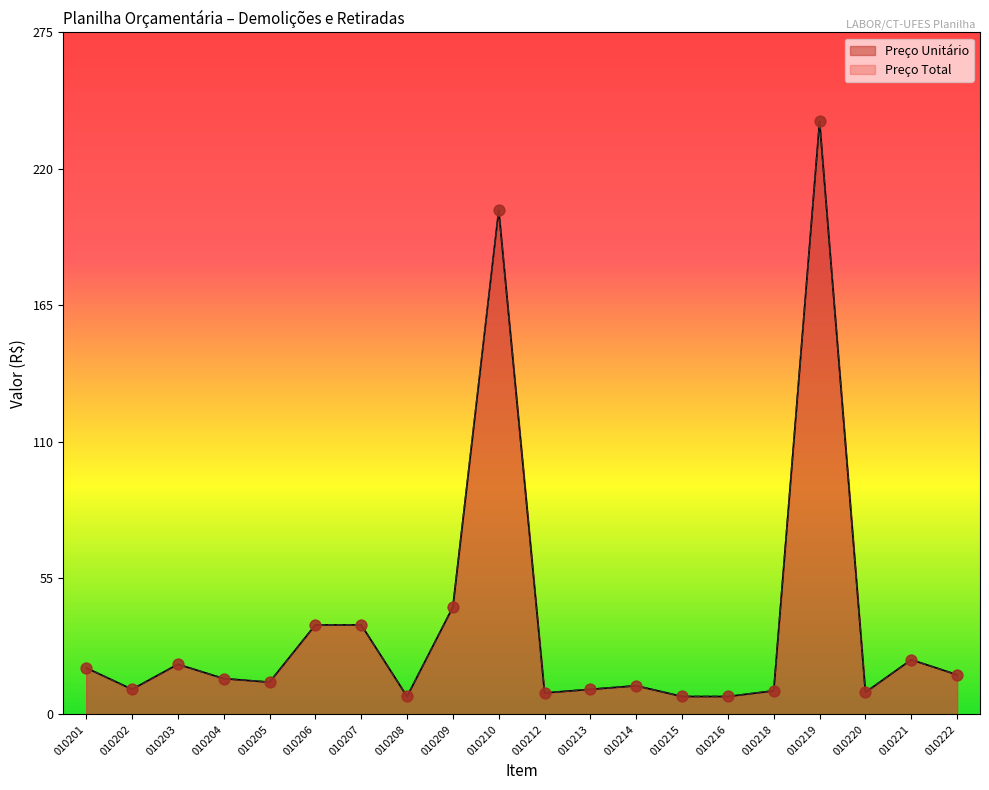

What is the total value across all series at 010216?

14.4